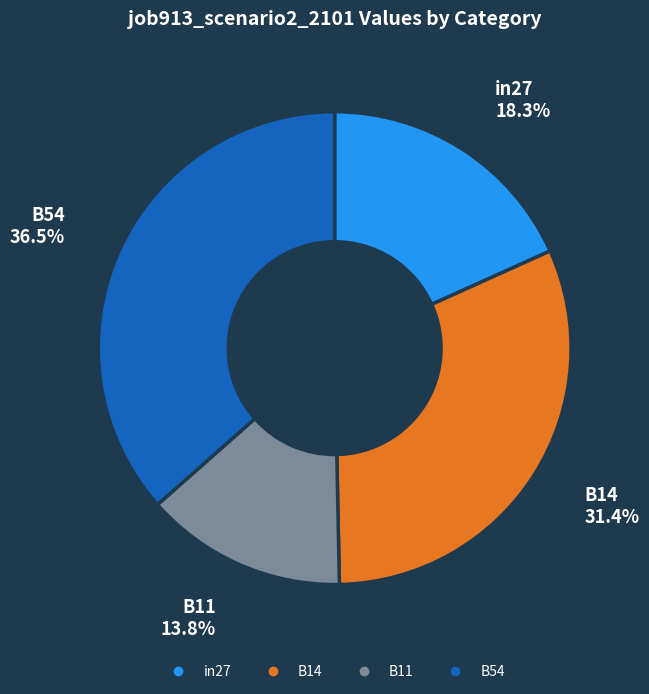

Is there any slice that represents more than half of the pie?

No